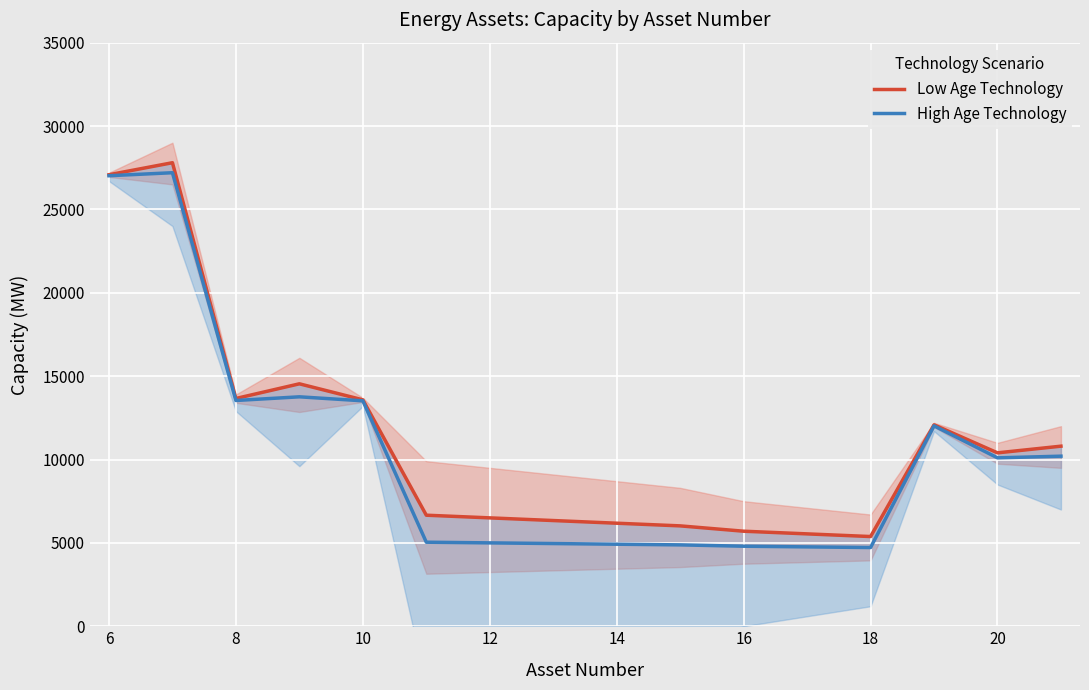

Count the number of data series in this chart.

2